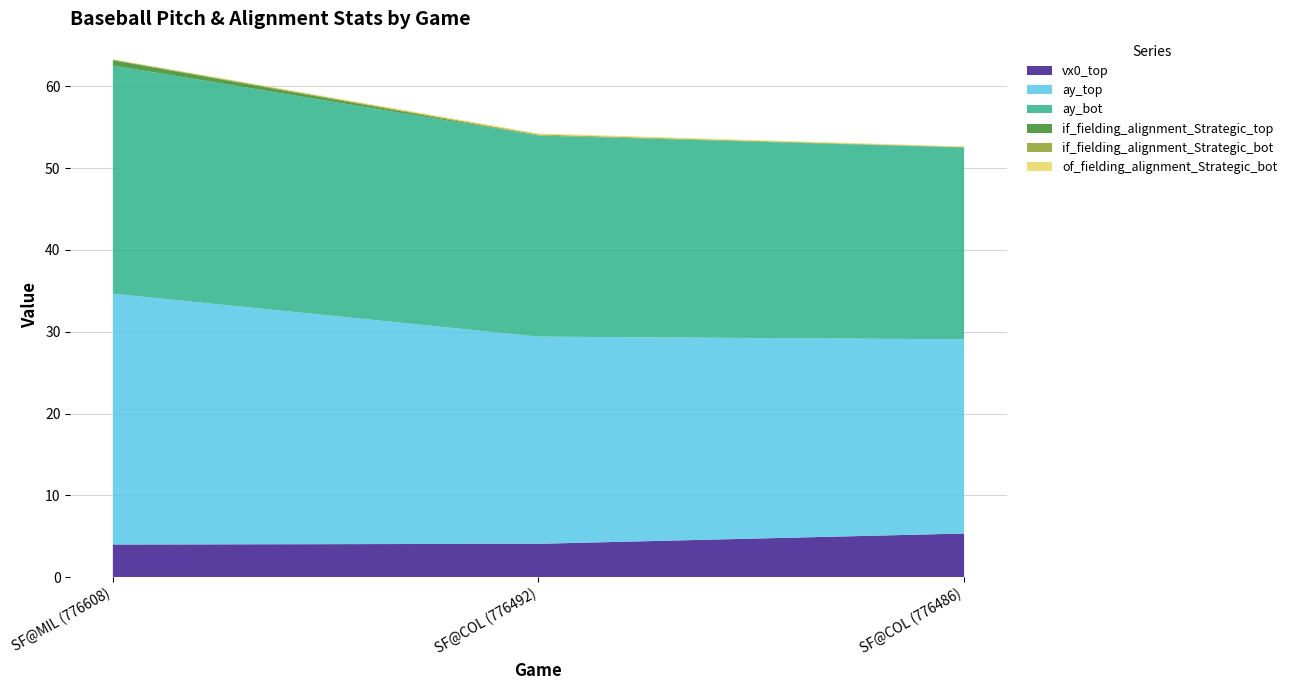

Reading left to right, transcribe all the data shown in this chart.

vx0_top: SF@MIL (776608)=4.0	SF@COL (776492)=4.1	SF@COL (776486)=5.3
ay_top: SF@MIL (776608)=30.7	SF@COL (776492)=25.3	SF@COL (776486)=23.7
ay_bot: SF@MIL (776608)=27.9	SF@COL (776492)=24.6	SF@COL (776486)=23.4
if_fielding_alignment_Strategic_top: SF@MIL (776608)=0.7	SF@COL (776492)=0.0	SF@COL (776486)=0.0
if_fielding_alignment_Strategic_bot: SF@MIL (776608)=0.1	SF@COL (776492)=0.1	SF@COL (776486)=0.0
of_fielding_alignment_Strategic_bot: SF@MIL (776608)=0.0	SF@COL (776492)=0.1	SF@COL (776486)=0.1